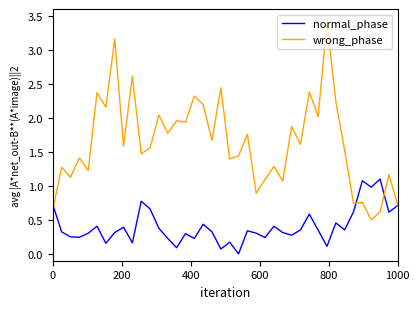

Which series has the largest range (max minus min)?

wrong_phase